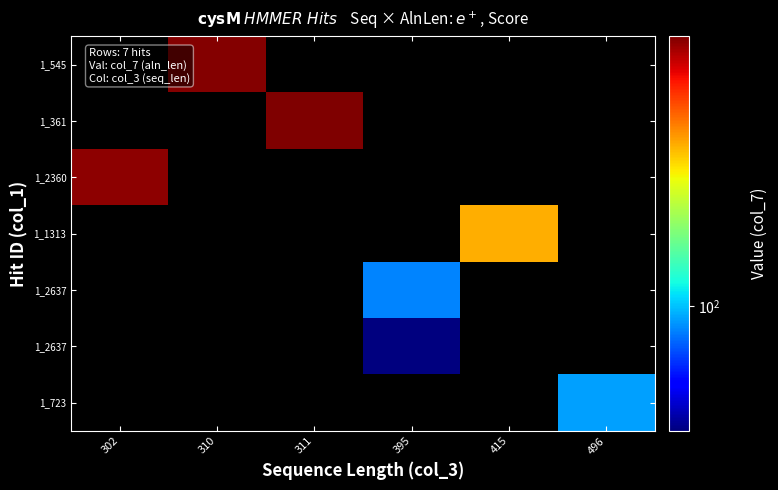

What is the maximum value shown in the chart?

301